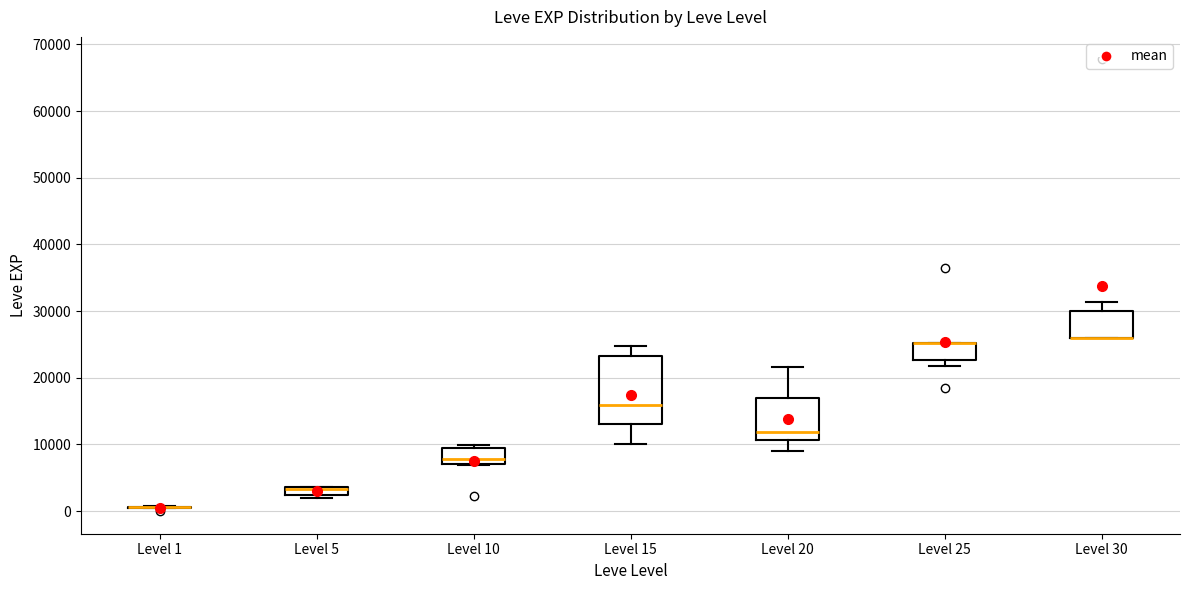

Which box is the tallest, from its lower edge to its upper edge?

Level 15